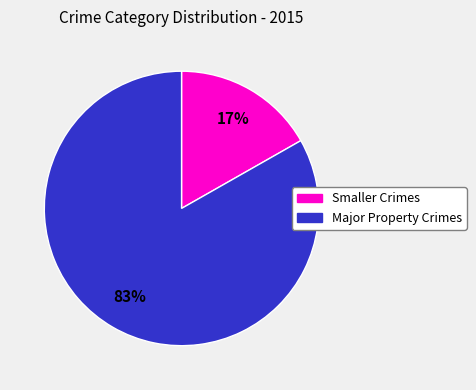

To the nearest percent, what is the difference between the largest and smallest slice percentages?

66%